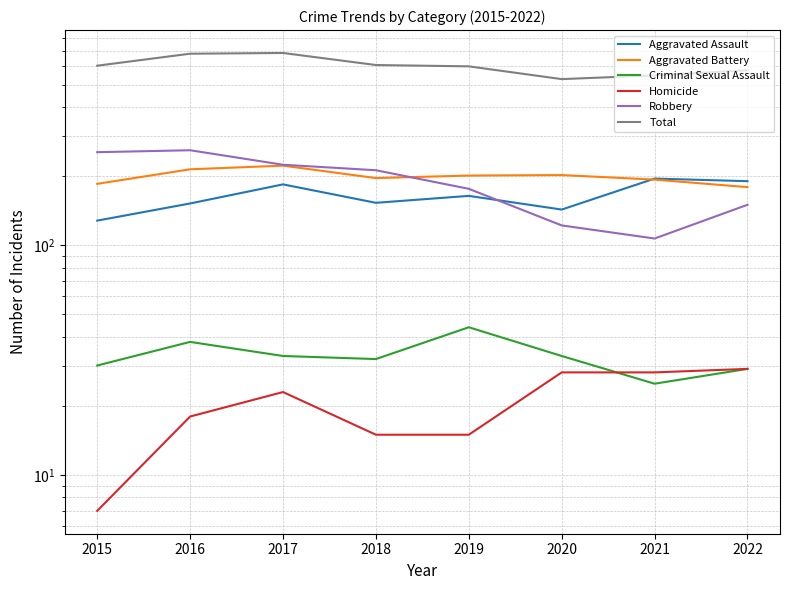

The value of Total at 2017 is 360. True or false?

False